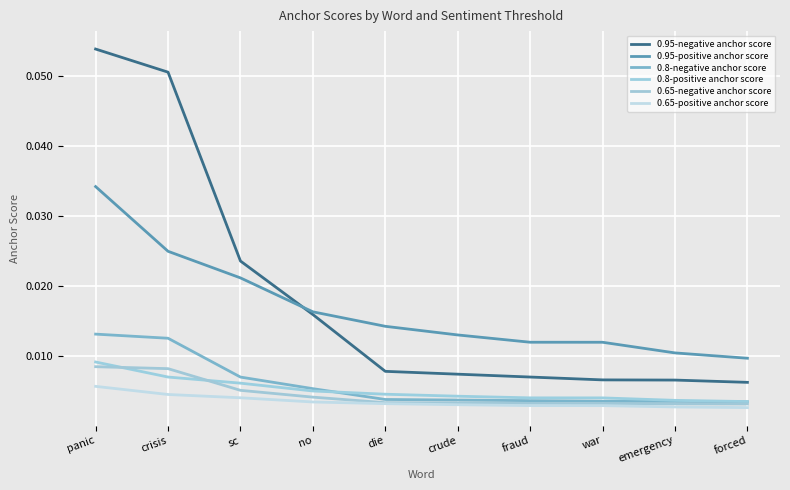

List the series in order of their peak value, lowest first.

0.65-positive anchor score, 0.65-negative anchor score, 0.8-positive anchor score, 0.8-negative anchor score, 0.95-positive anchor score, 0.95-negative anchor score